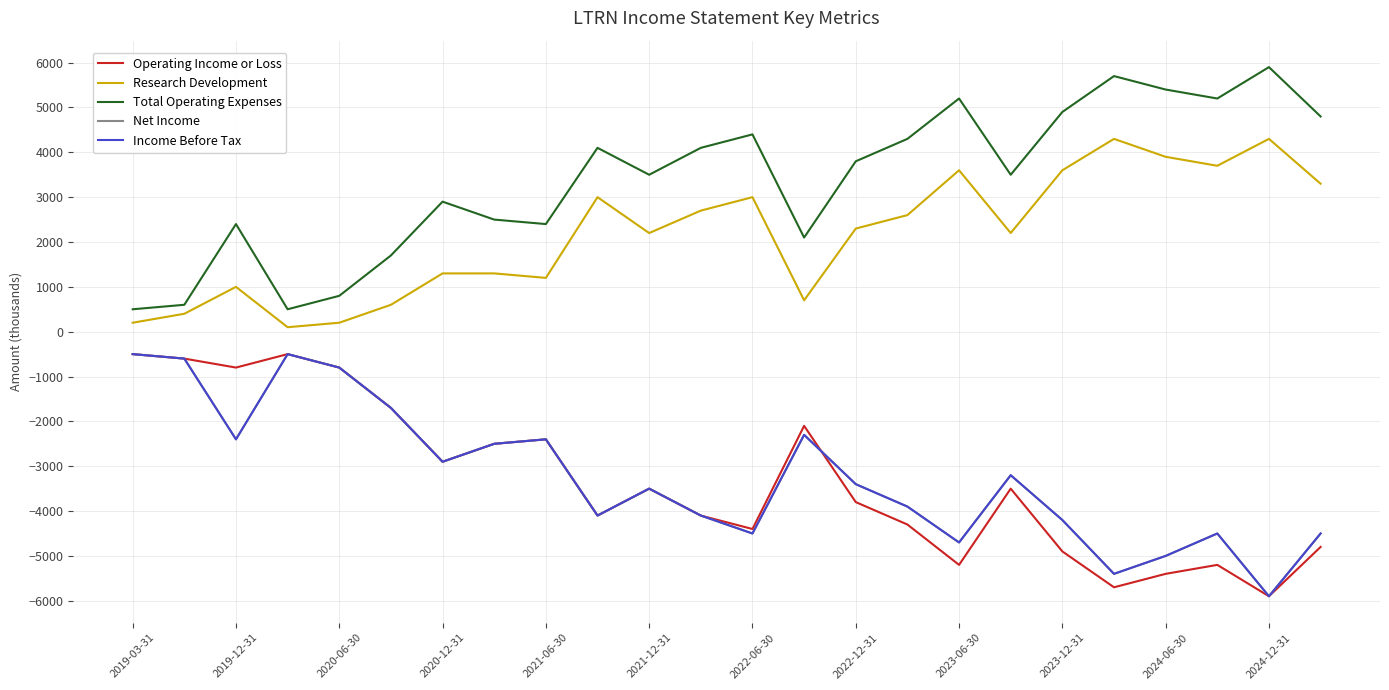

In Total Operating Expenses, how many points are lower than both neighbors (excluding endpoints)?

6